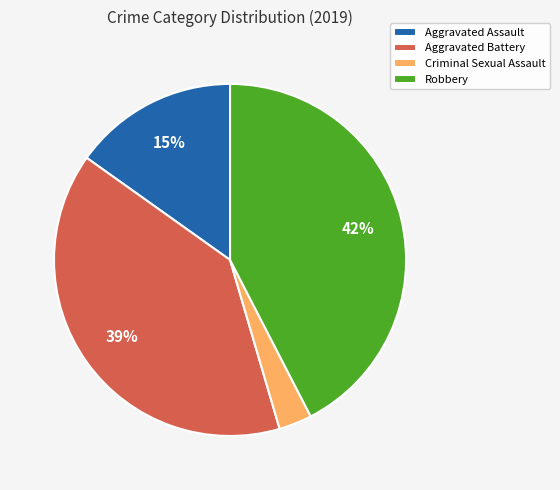

Do Robbery and Aggravated Battery together represent more than half of the pie?

Yes